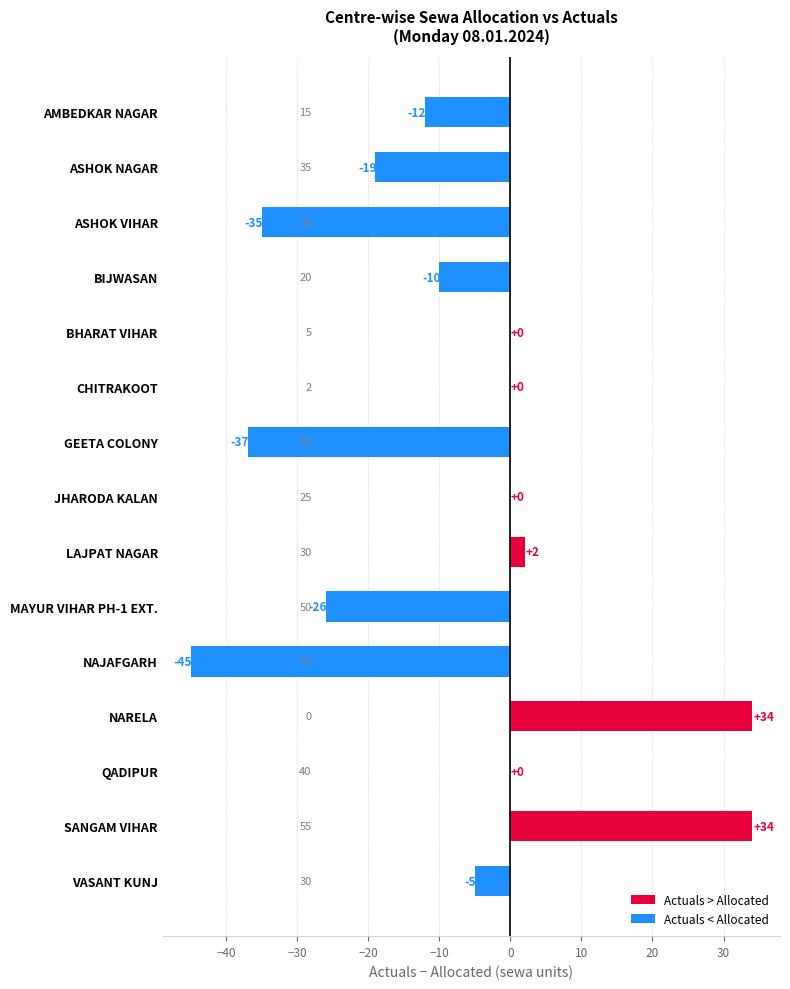

Are the bars horizontal?

Yes